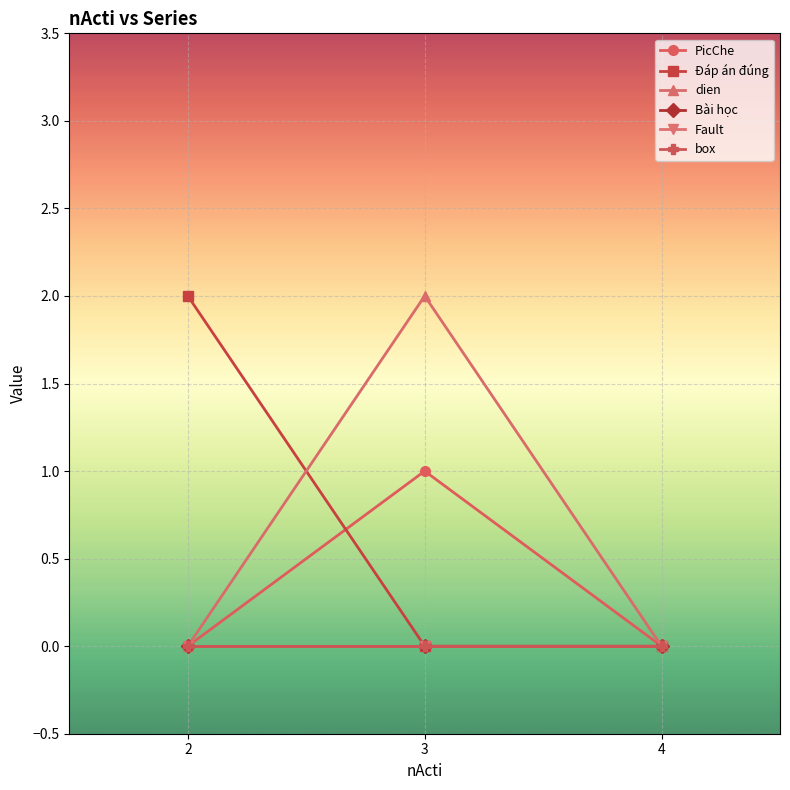

Where is PicChe nearest to the value 0?

2